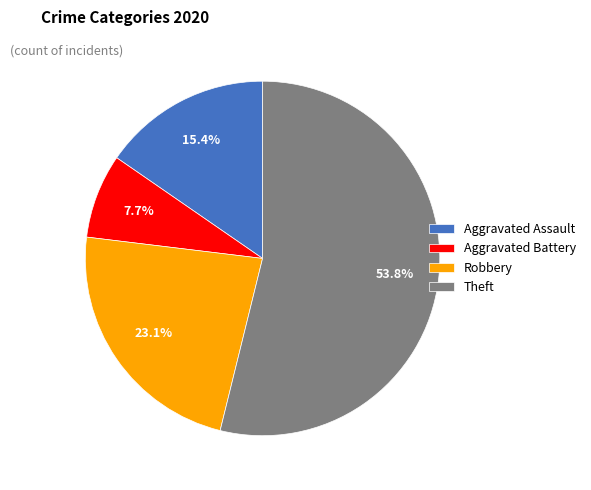

To the nearest percent, what portion does Robbery represent?

23%